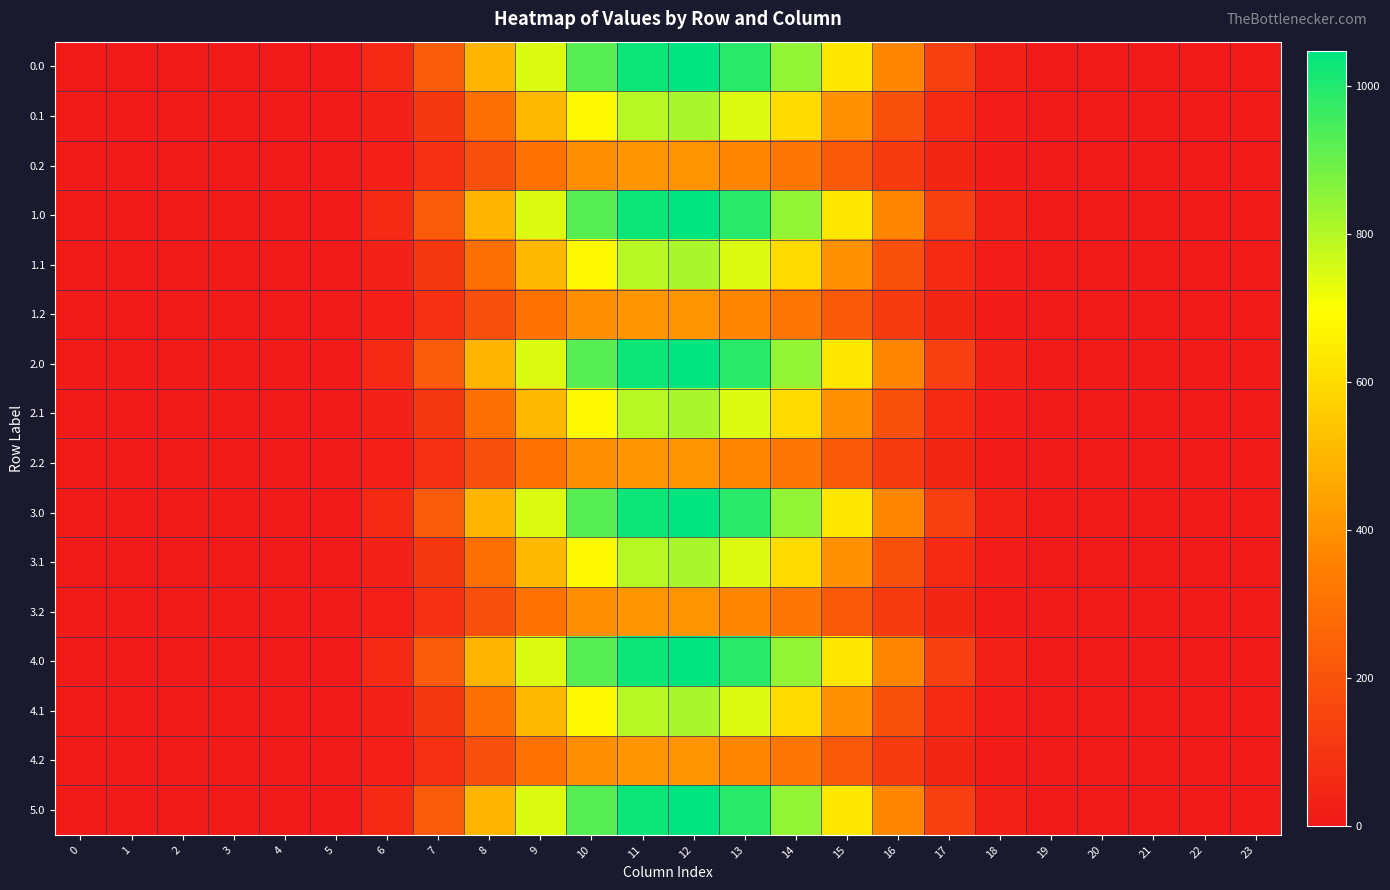

What is the total value across all series at 10?

10931.3